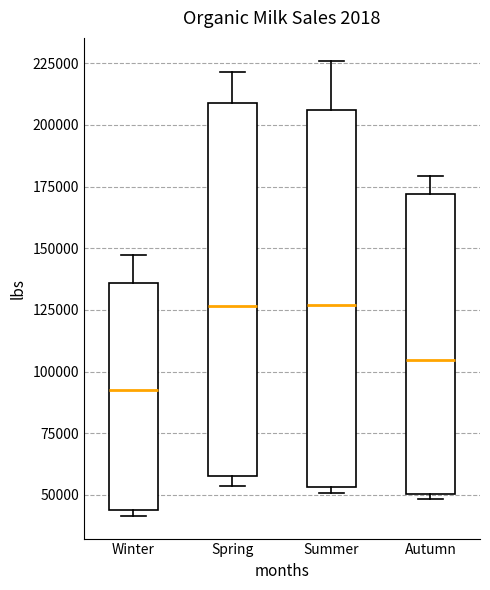

Reading left to right, read every box against the y-axis: the position of its median line, the range the box covers, and the ends of its whiskers. The values are not printed on the chart, so give them approximately, as read against the axis.

Winter: median 95000, box 45000 to 135000, whiskers 40000 to 145000
Spring: median 125000, box 60000 to 210000, whiskers 55000 to 220000
Summer: median 125000, box 55000 to 205000, whiskers 50000 to 225000
Autumn: median 105000, box 50000 to 170000, whiskers 50000 (just below the box's lower edge) to 180000